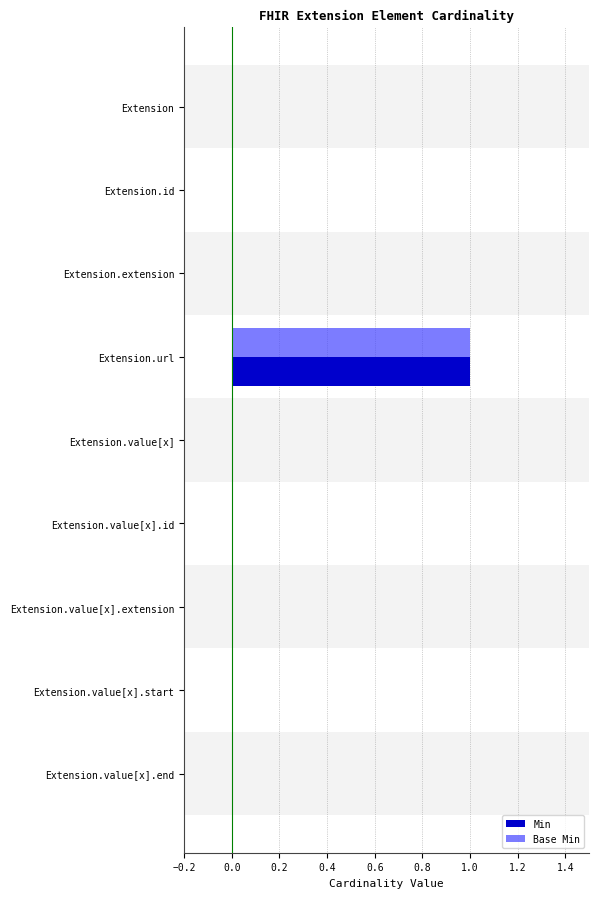

Which category has the highest value across all series?

Extension.url